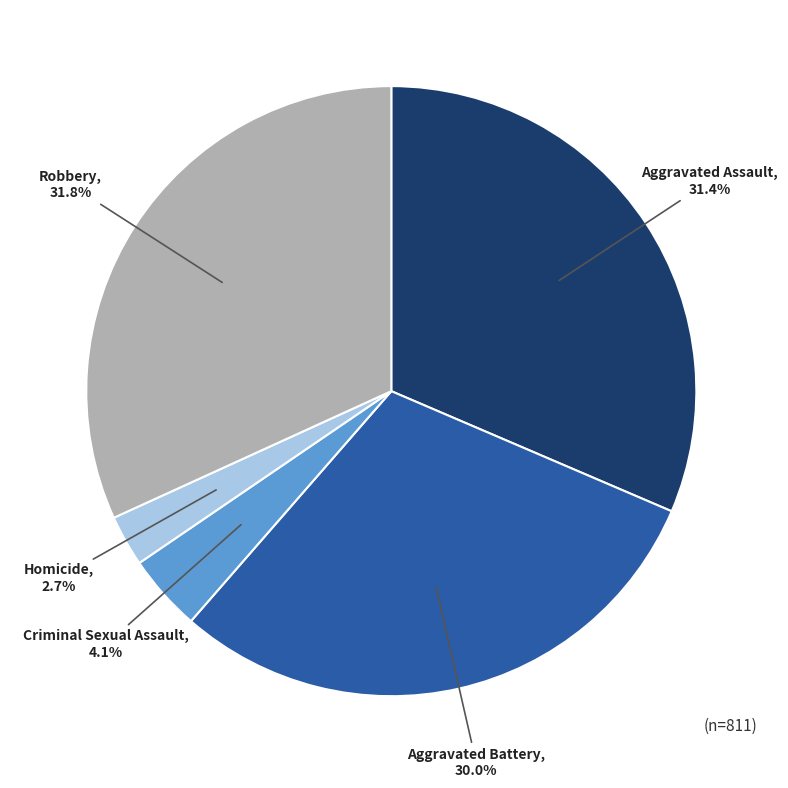

Which slice is the smallest?

Homicide